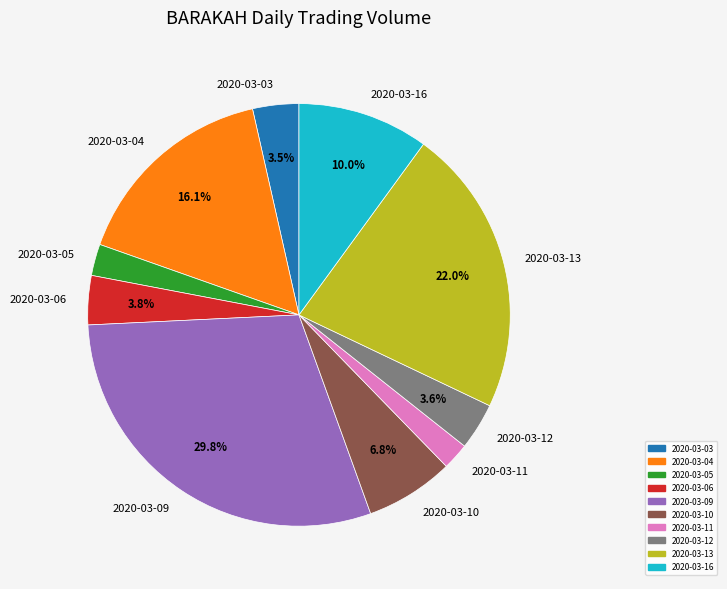

To the nearest percent, what is the average slice percentage?

10%